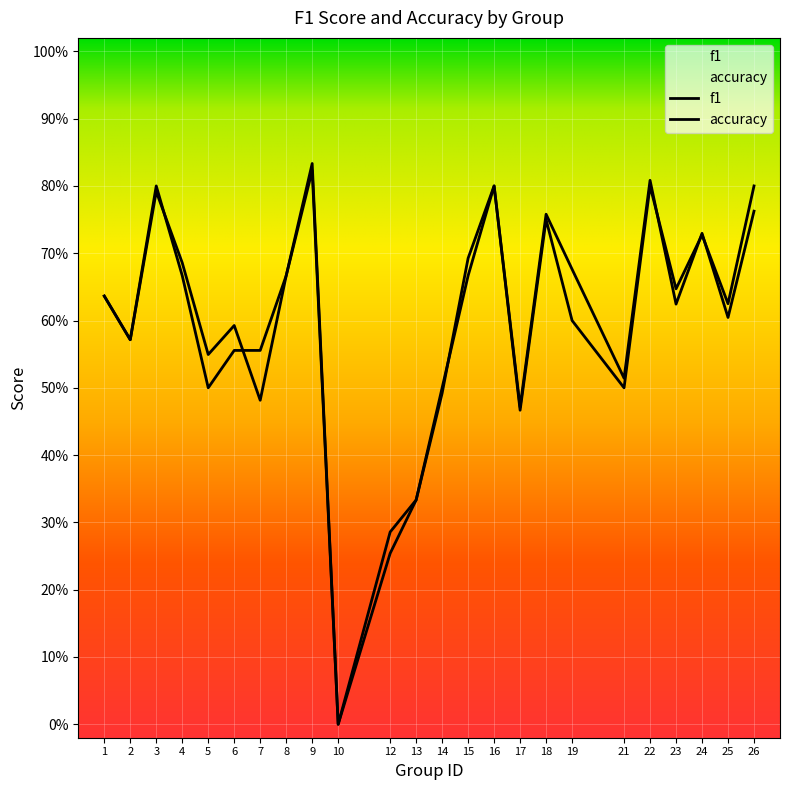

In f1, how many points are higher than both neighbors (excluding endpoints)?

7